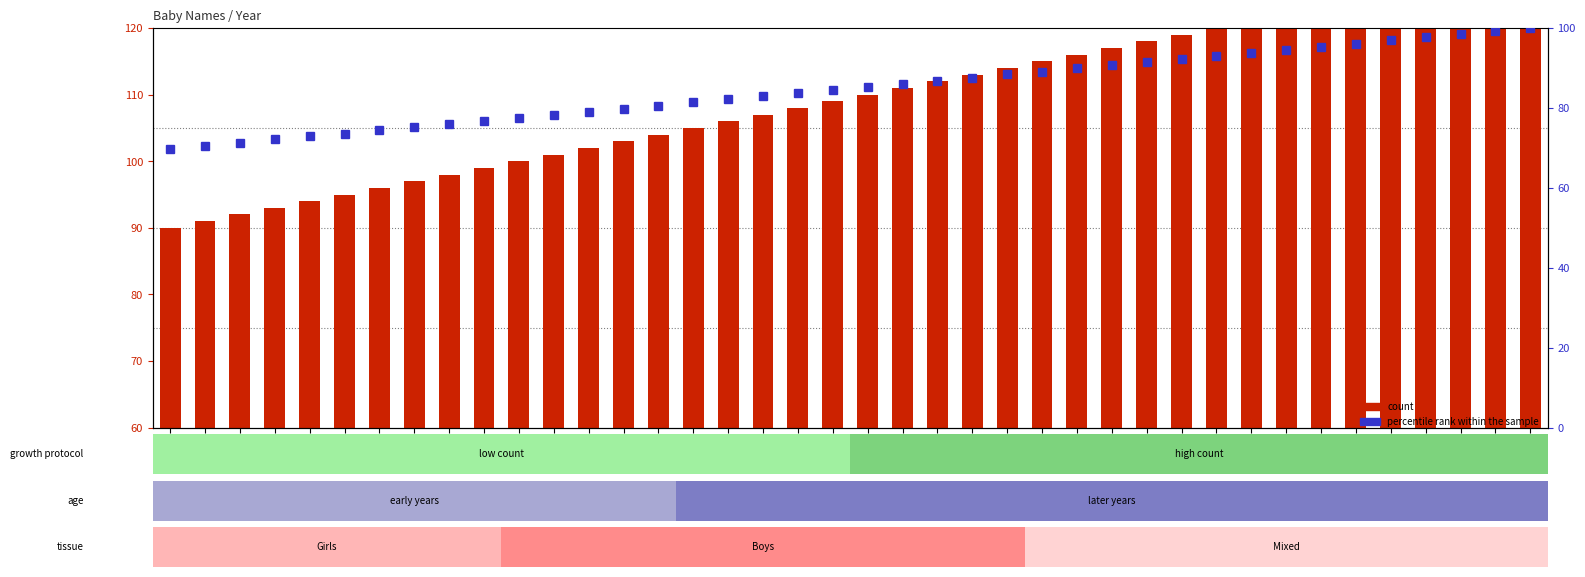

Which category has the lowest value in the percentile rank within the sample series?

1920